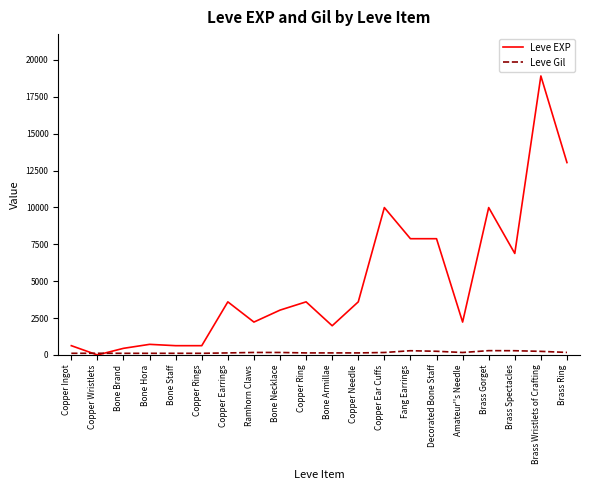

Does the chart have visible grid lines?

No